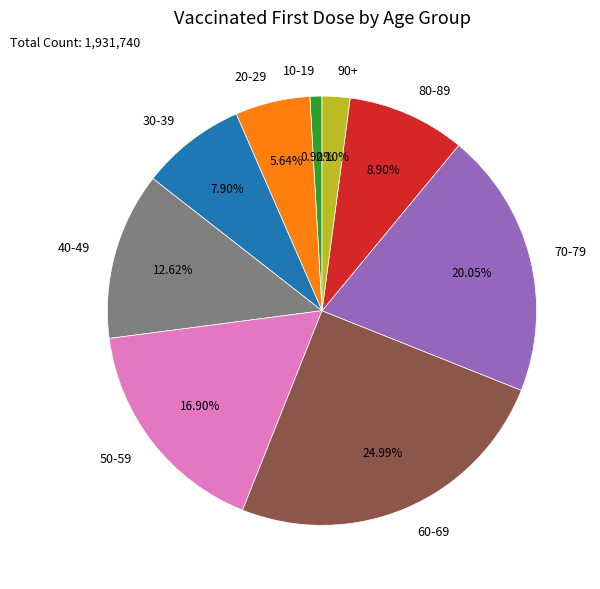

Count the number of slices in the pie.

9